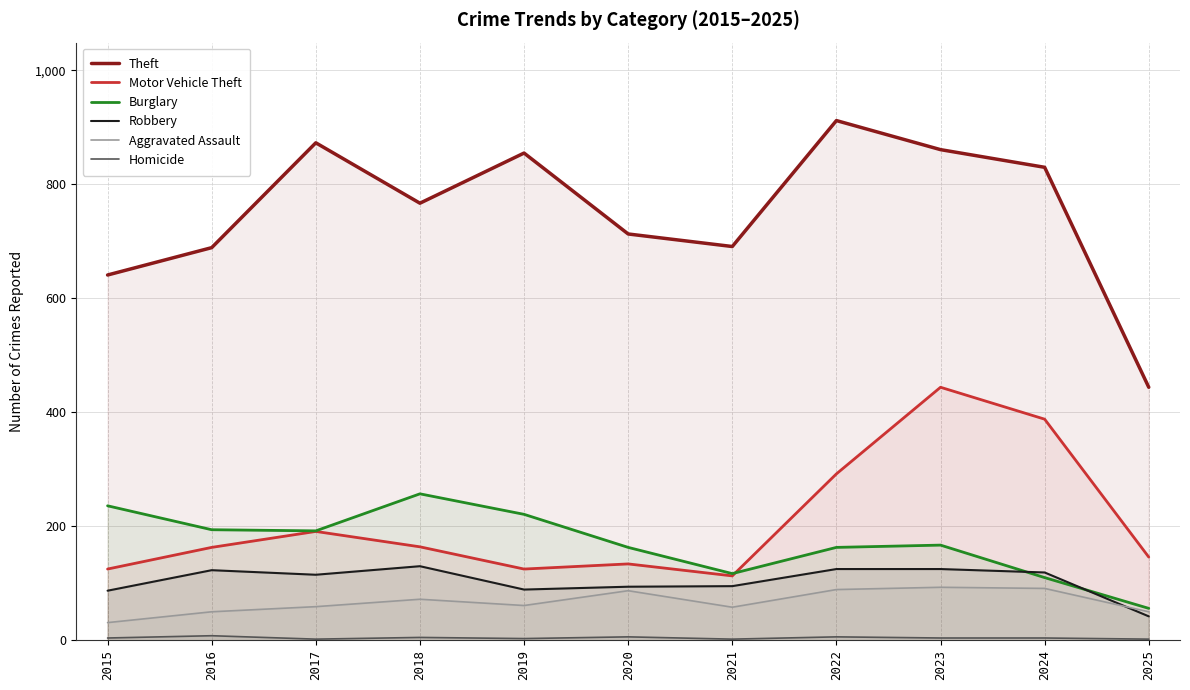

List the series in order of their peak value, lowest first.

Homicide, Aggravated Assault, Robbery, Burglary, Motor Vehicle Theft, Theft